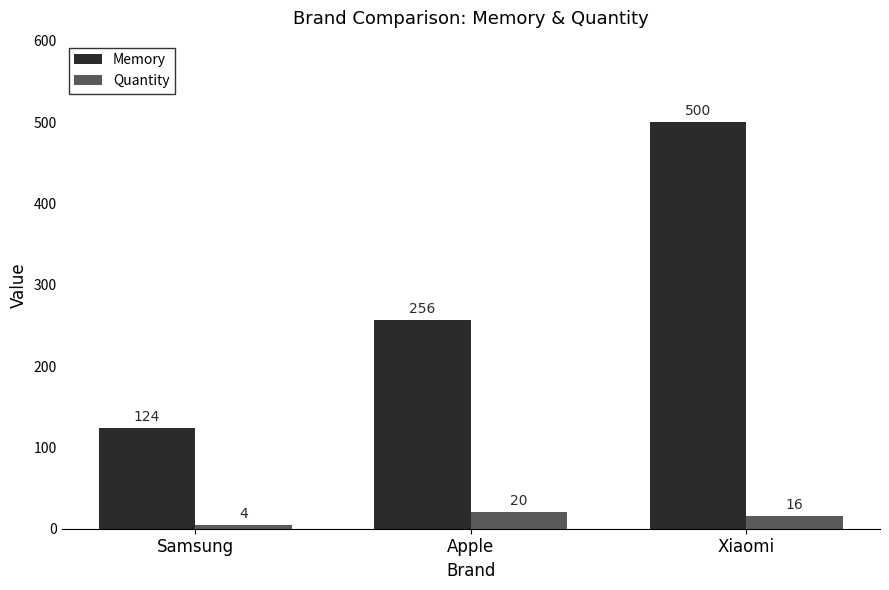

What is the difference between the highest and lowest values at Xiaomi?

484